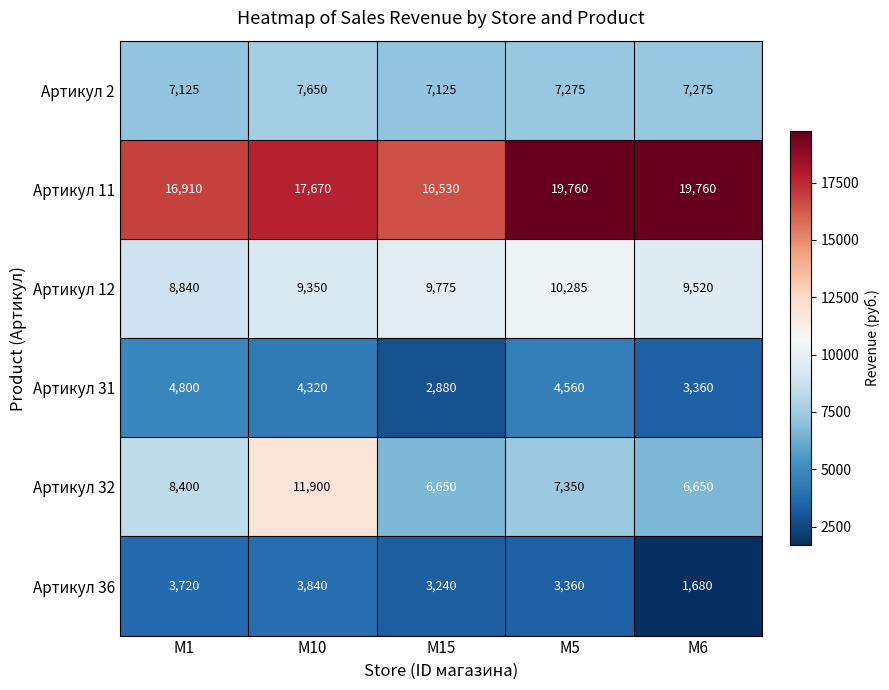

Which series has the widest spread of values?

Артикул 32